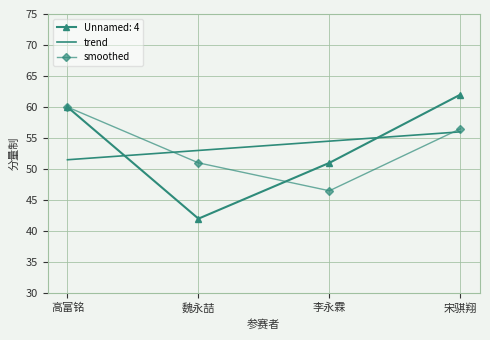

True or false: smoothed has more than 0 interior local peaks.

False